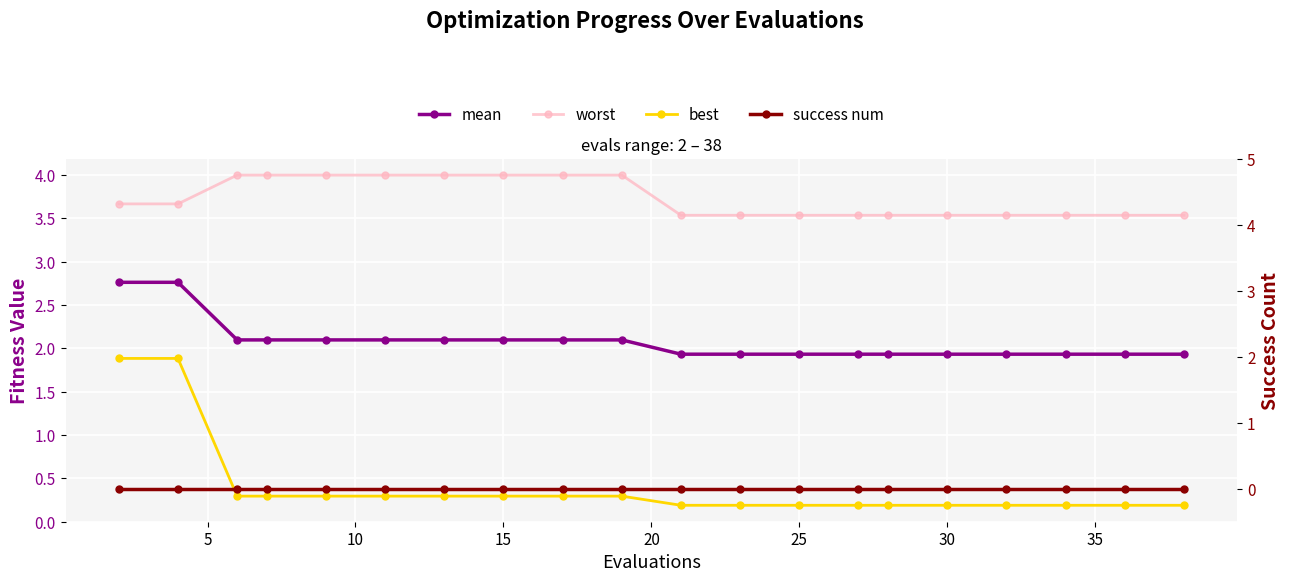

What are all the series names shown in the legend?

mean, worst, best, success num